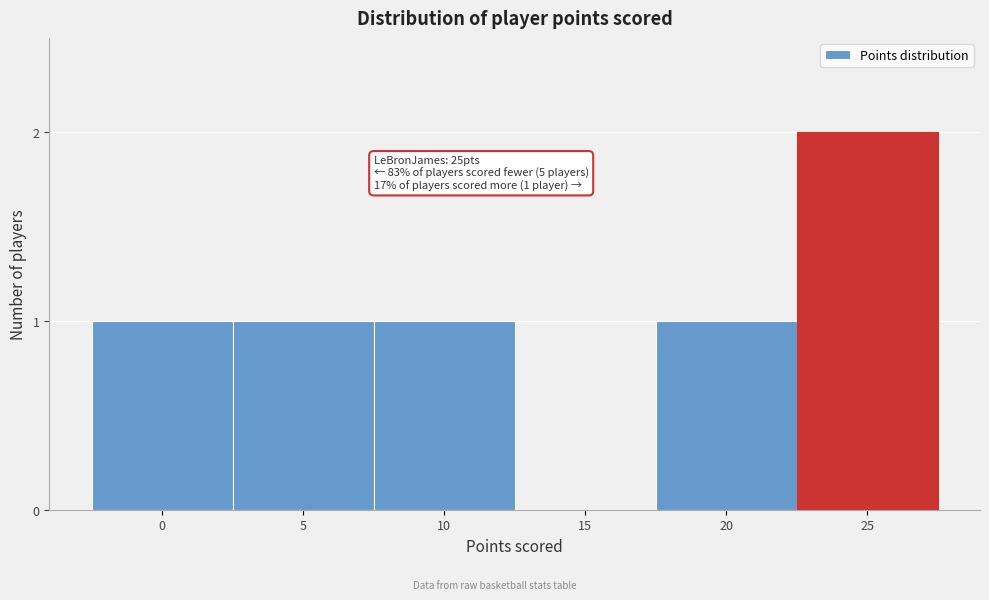

Reading left to right, list all the values displayed in this chart.

0=1	5=1	10=1	15=0	20=1	25=2